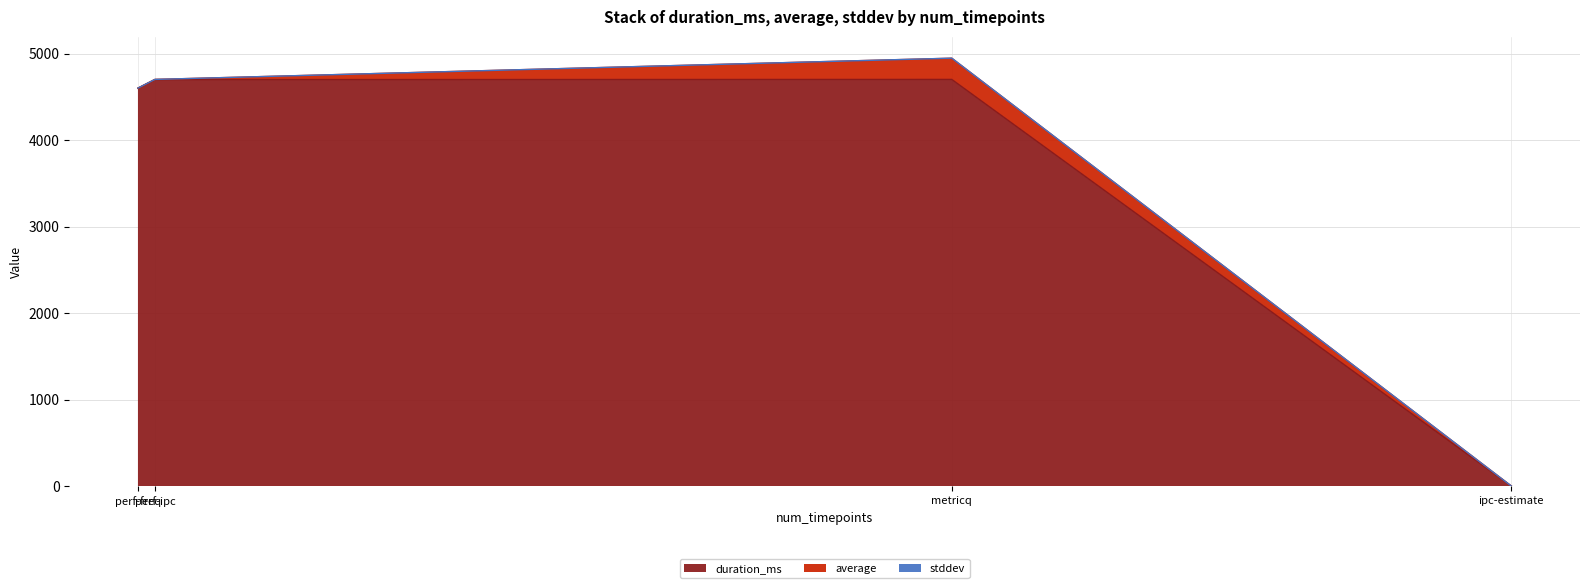

Read the duration_ms value at perf-freq.

4602.0